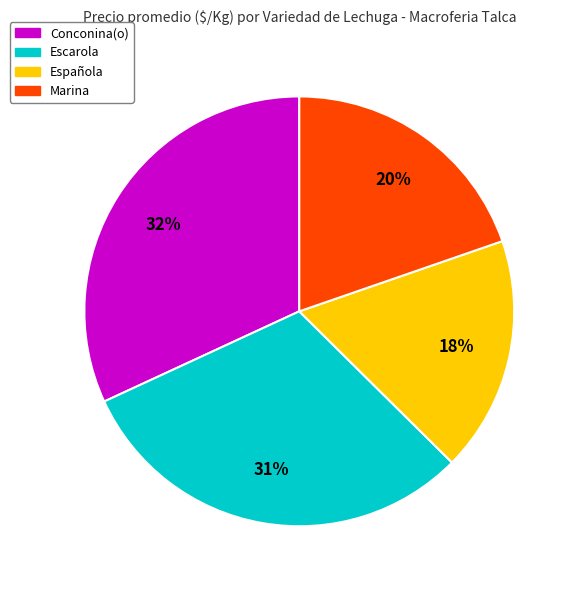

Which slice is the smallest?

Española